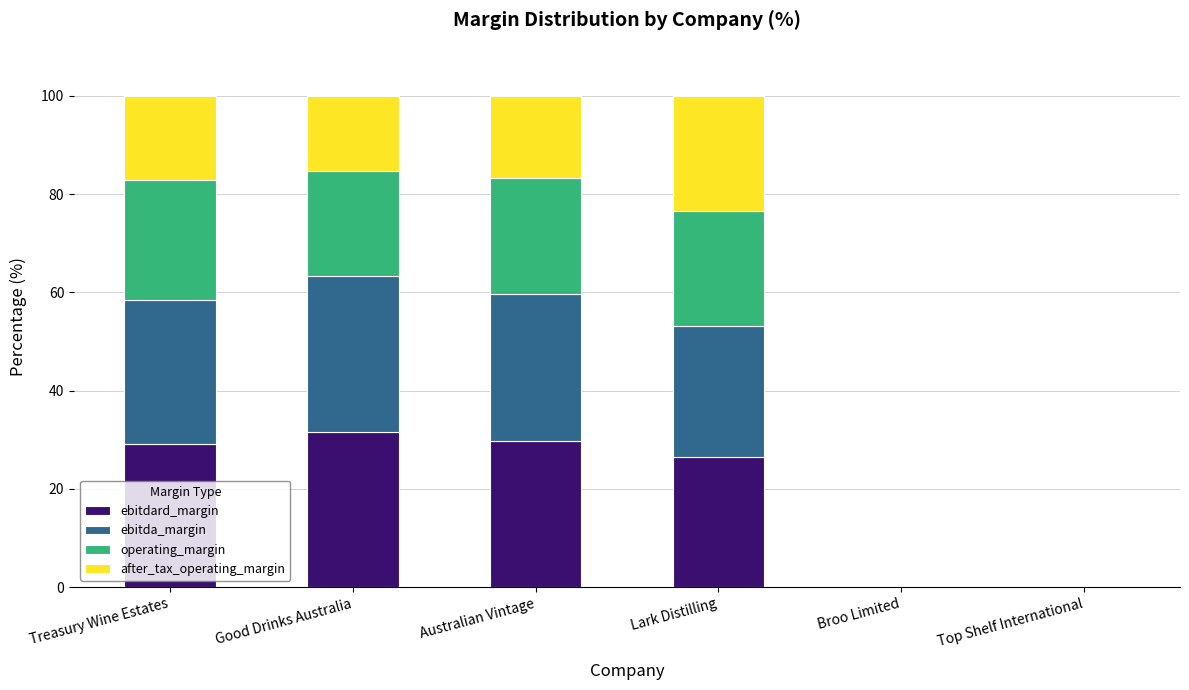

How many series are shown in this chart?

4